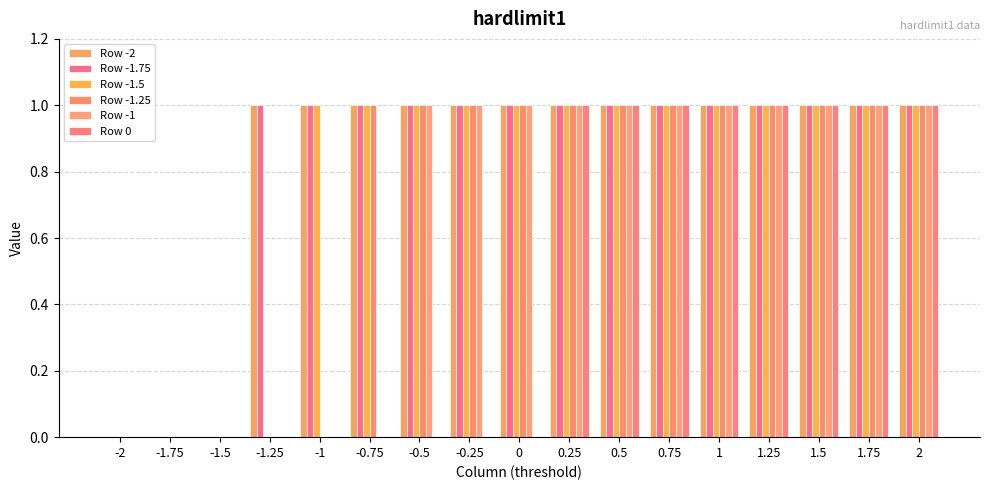

How many distinct data groups are displayed?

6